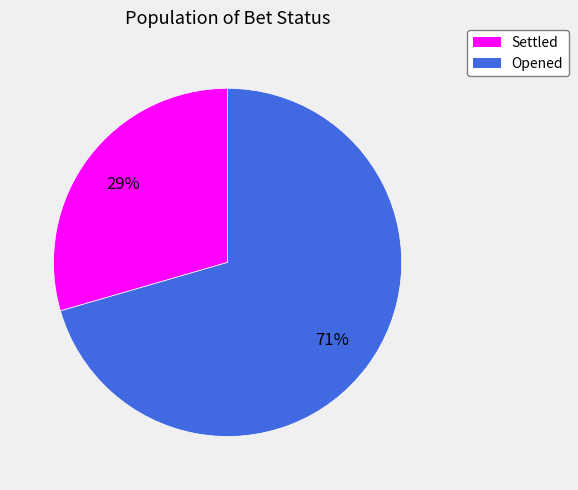

Between Settled and Opened, which is larger?

Opened